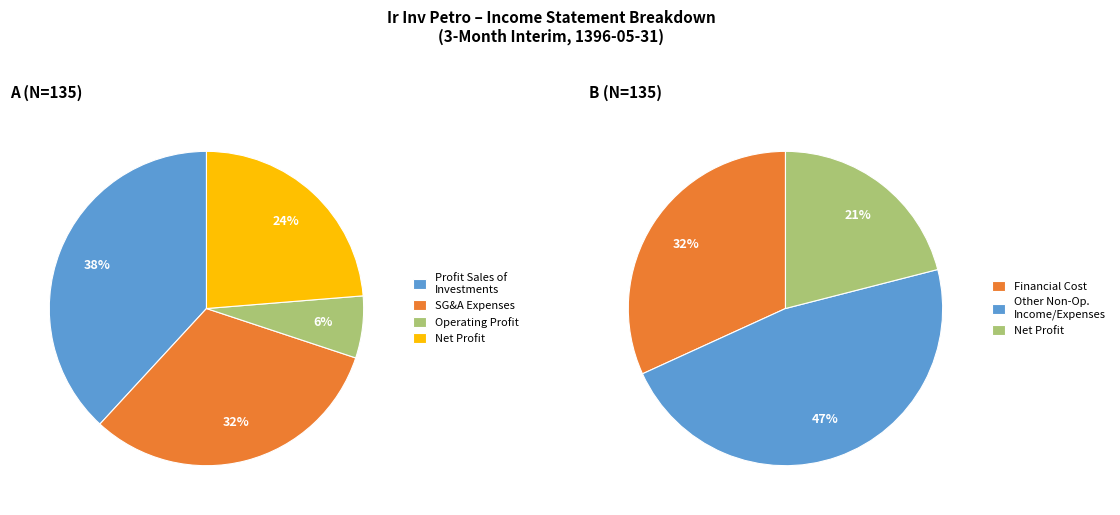

Which has a higher value, profit_sales_of_investments or other_non_operating_income_and_expenses?

other_non_operating_income_and_expenses